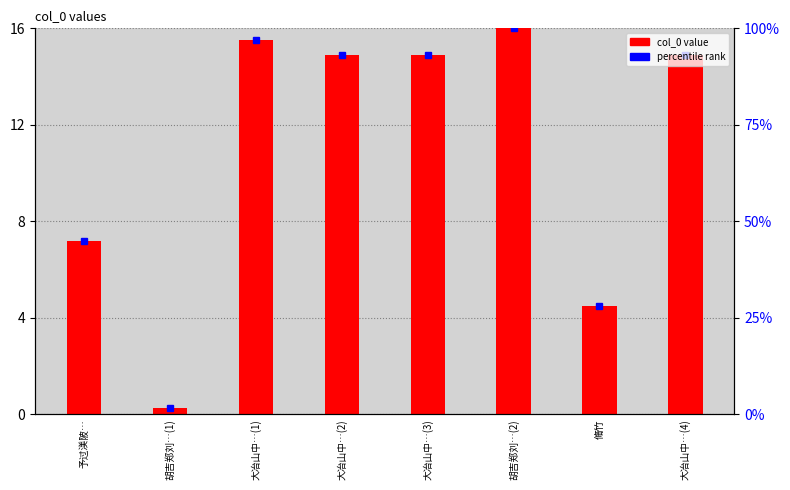

Reading right to left, list all the values displayed in this chart.

14.9	4.5	16.0	14.9	14.9	15.5	0.3	7.2